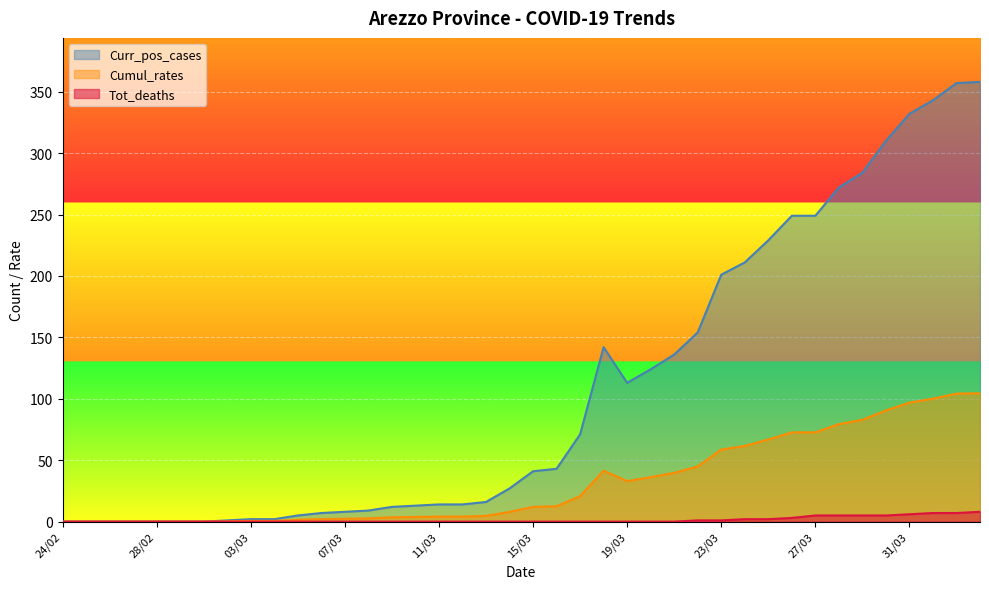

True or false: Tot_deaths and Curr_pos_cases cross at least once.

False